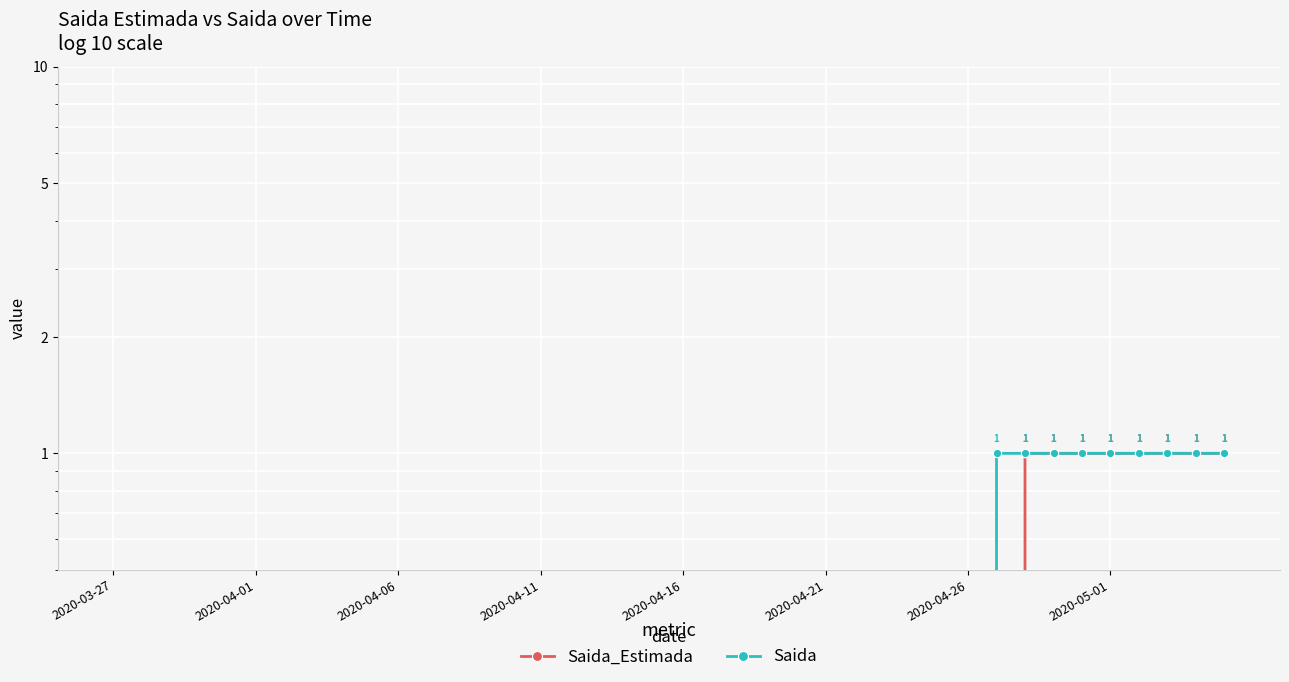

True or false: Saida_Estimada has more than 1 interior local peaks.

False